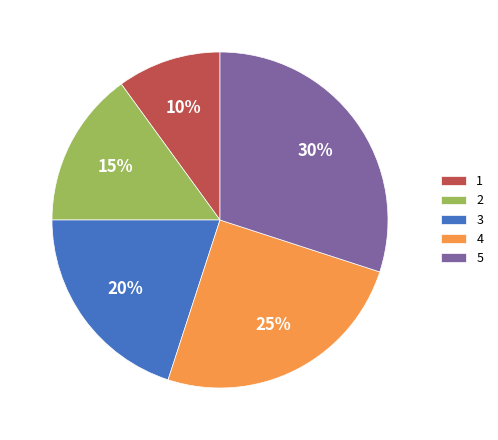

Which has a higher value, 5 or 4?

5